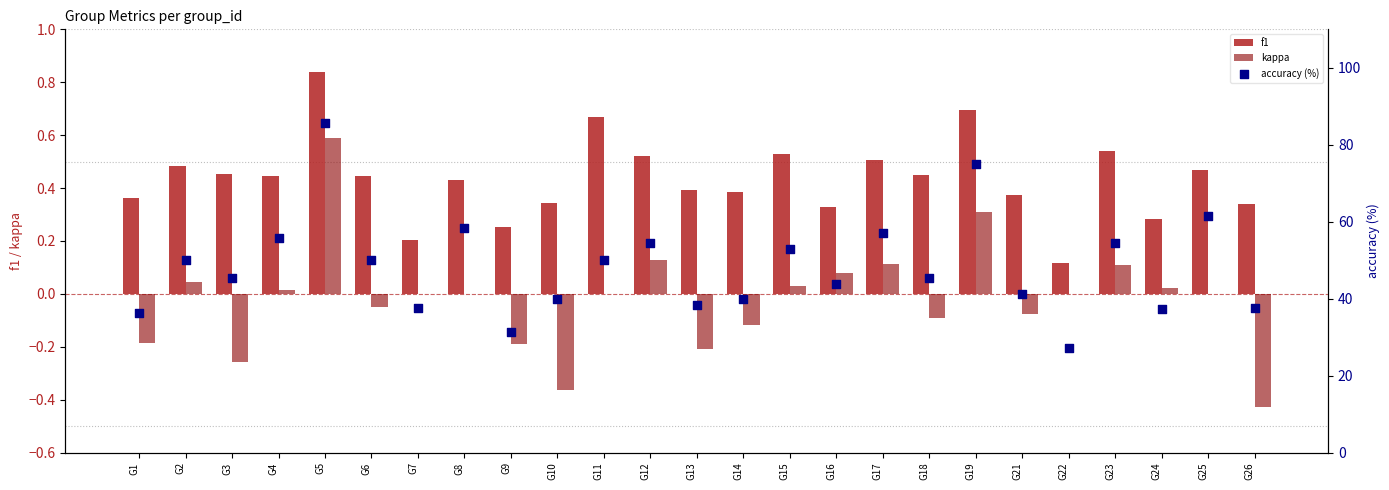

What is the total value across all series at G14?

40.3